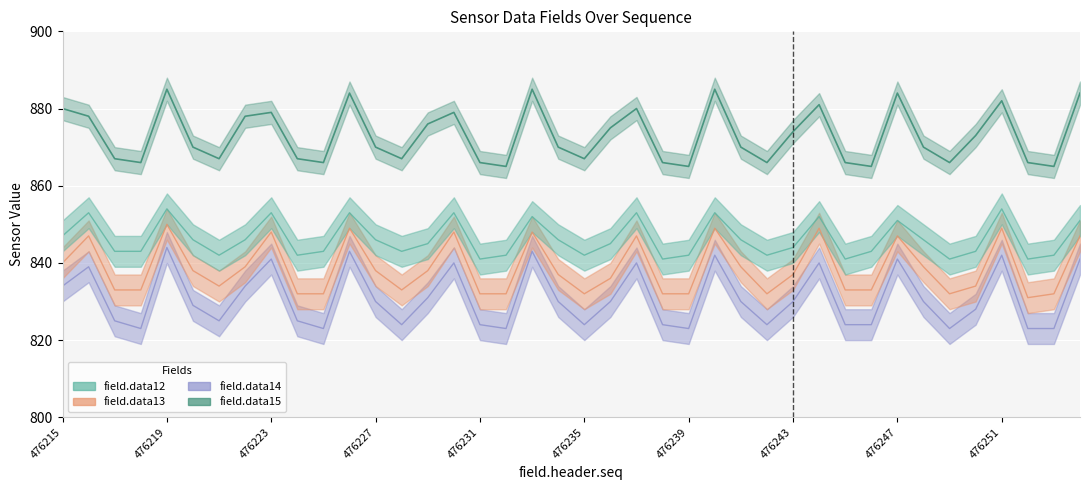

True or false: field.data12 and field.data15 cross at least once.

False